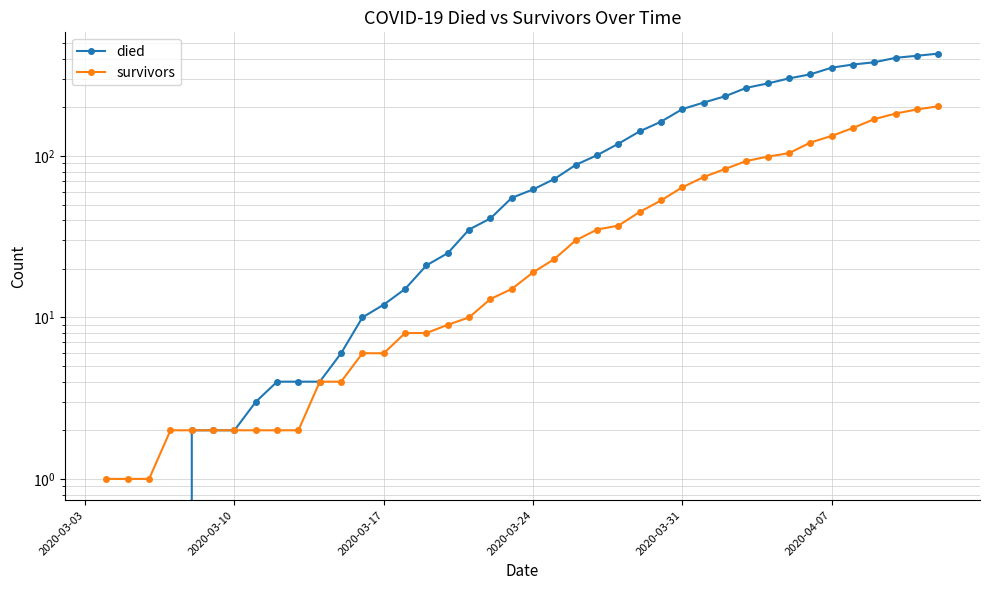

What is the sum of all survivors values?

2011